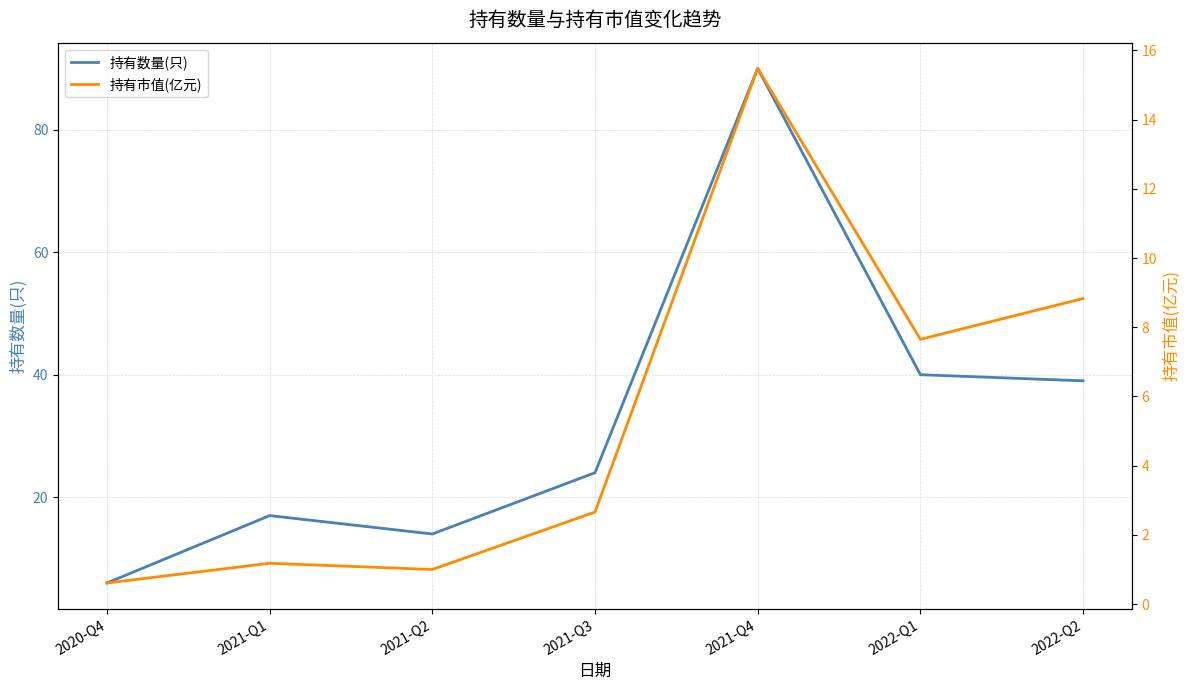

Is it true that 持有数量(只) equals 14.0 at 2021-Q2?

True